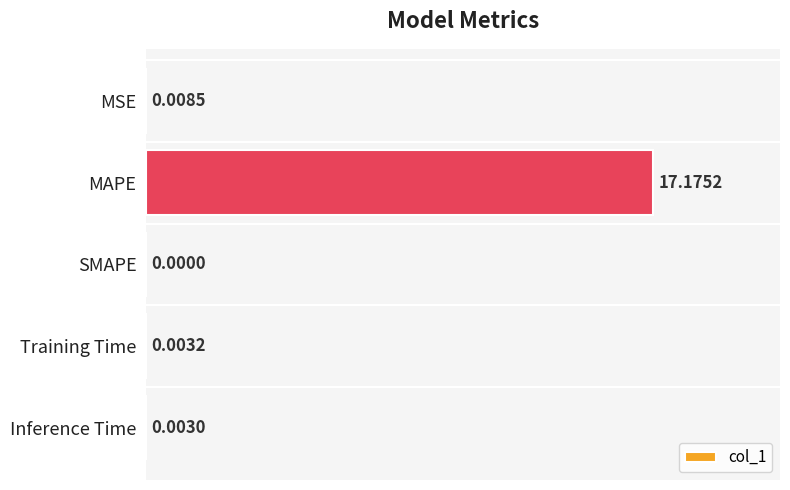

Which has a higher value, MAPE or Training Time?

MAPE